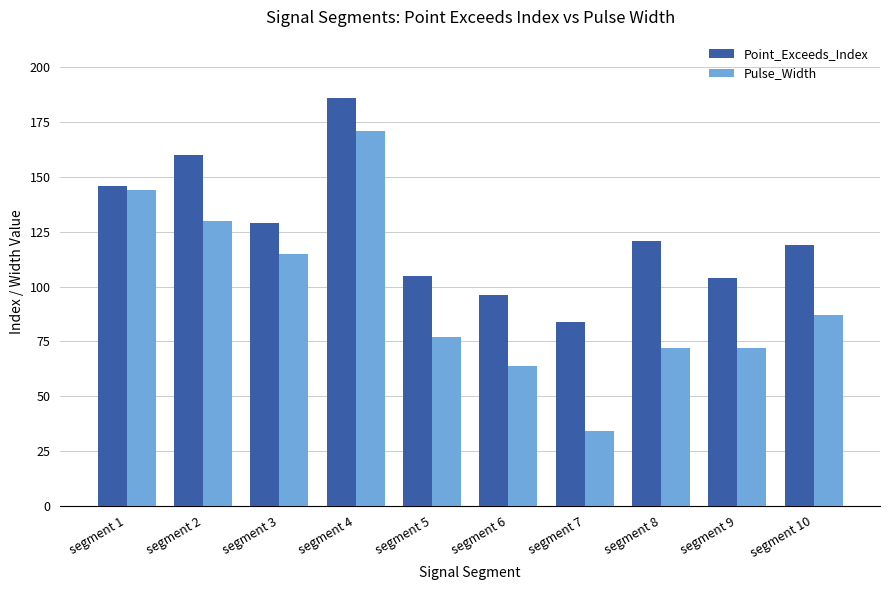

The value of Point_Exceeds_Index at segment 1 is 146. True or false?

True